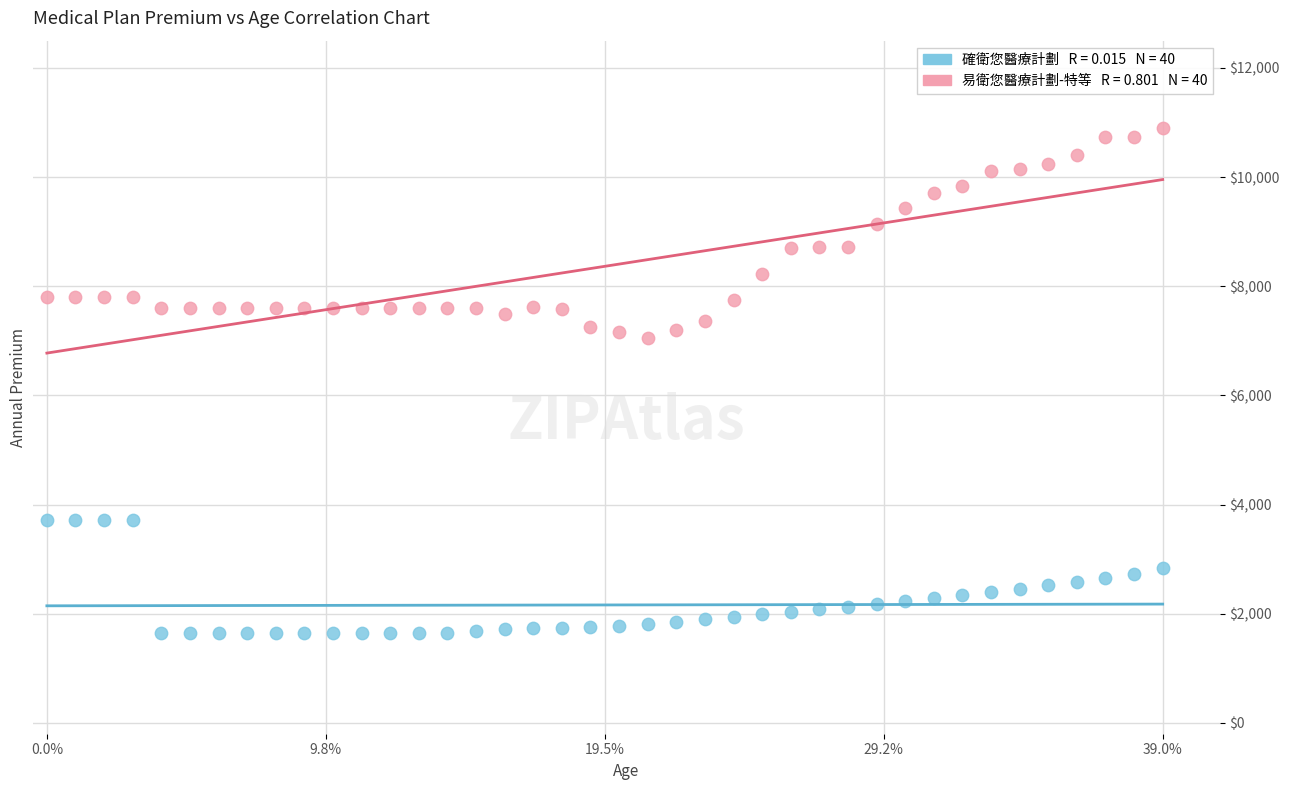

Across all data points, what is the range of Y values (max minus min)?

9255